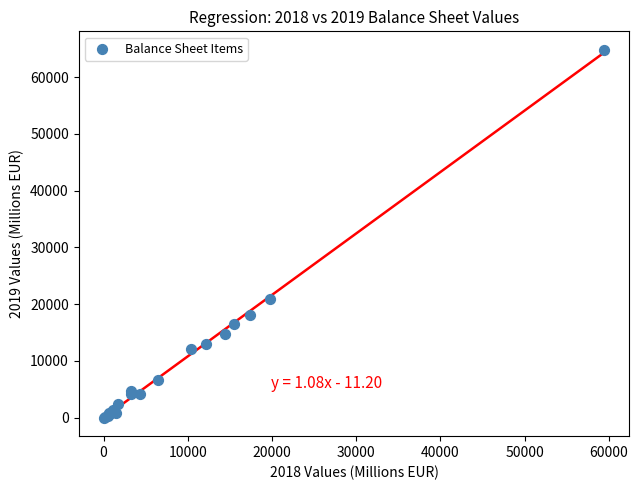

What Y value in the scatter plot is closest to 32403?

20978